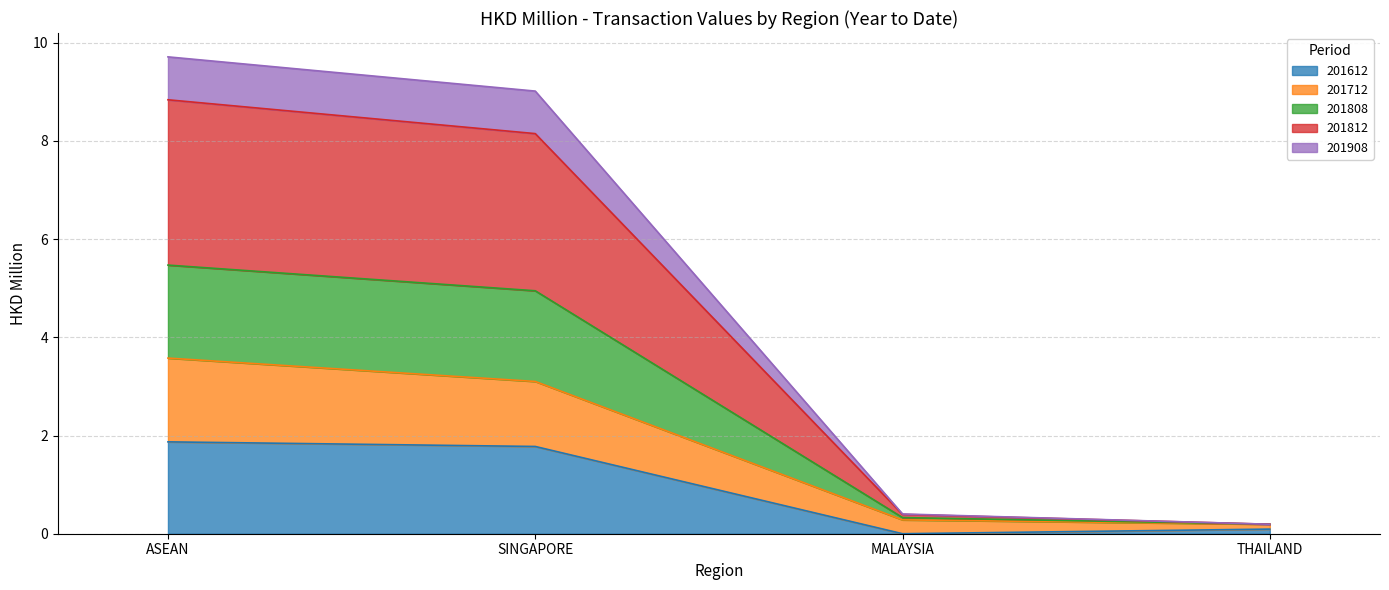

At which label does 201612 first exceed 1?

ASEAN